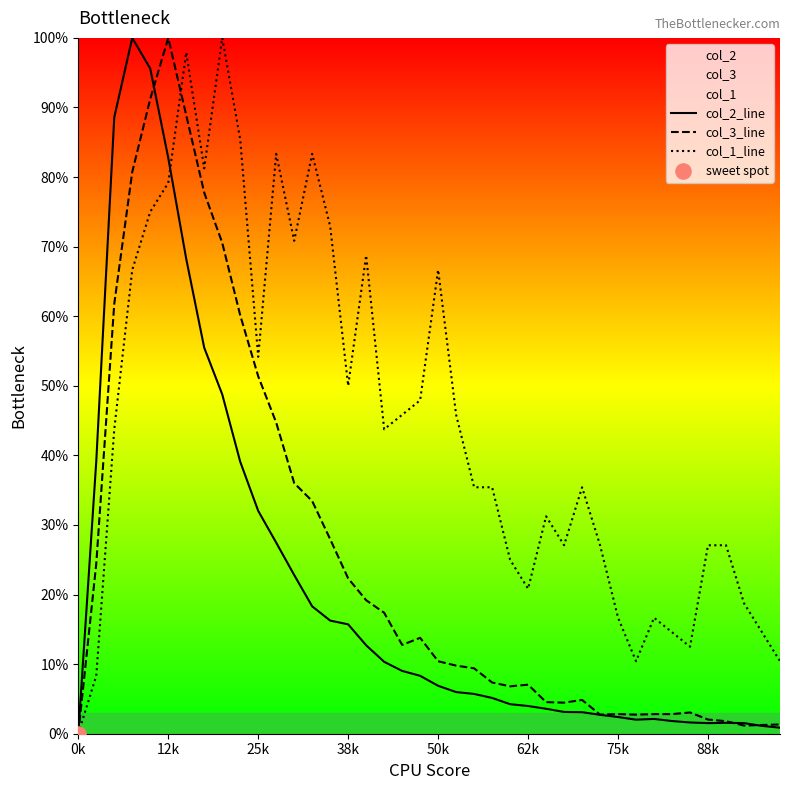

Which series has the largest total across all categories?

col_1_line